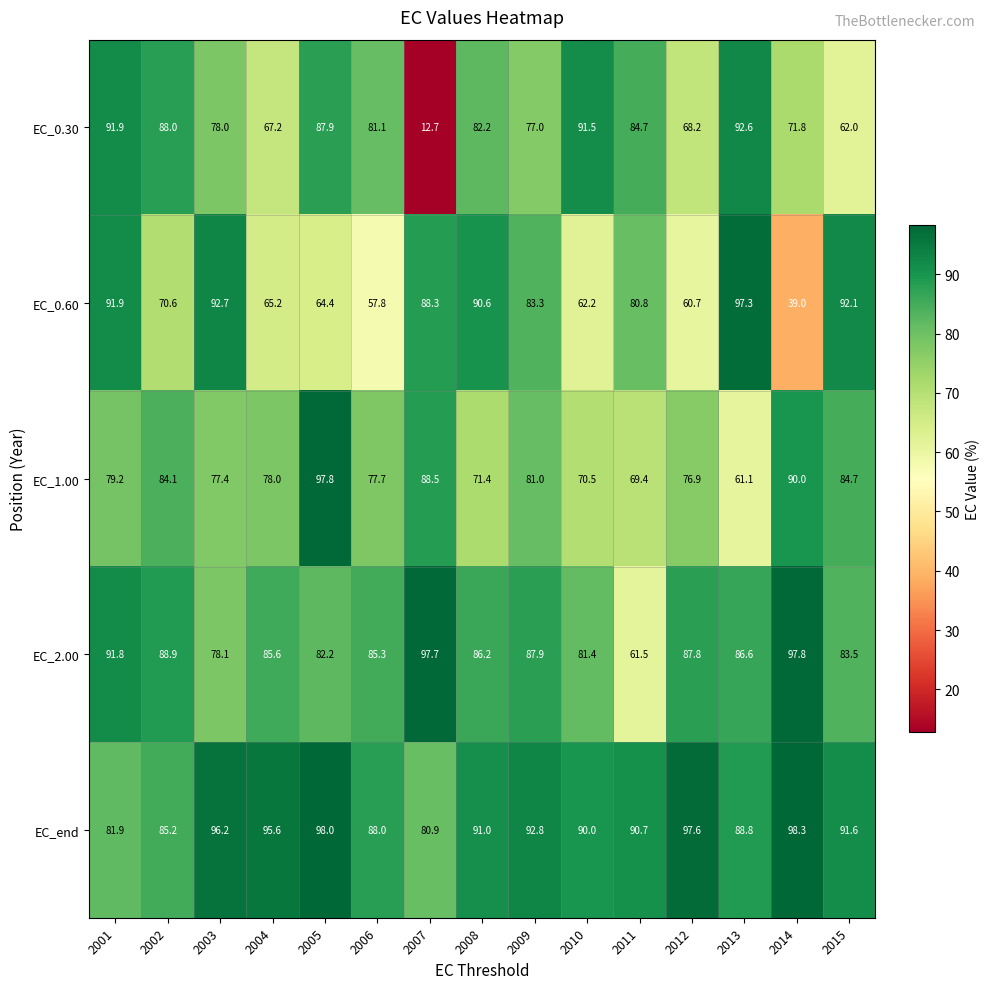

At which category is the sum across all series the highest?

2001